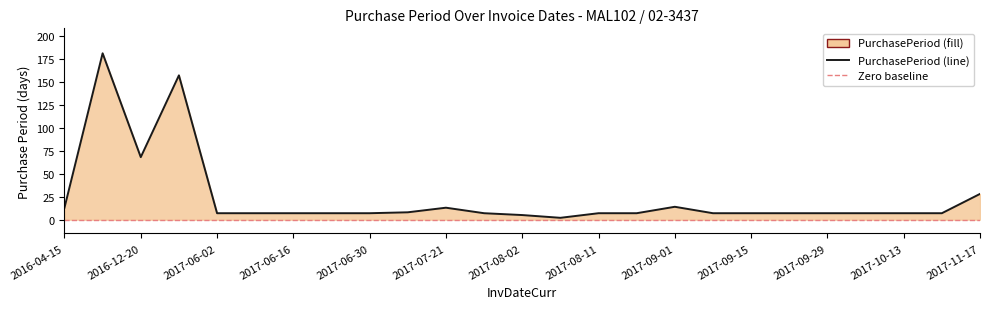

True or false: there are more than 1 points higher than both neighbors.

True